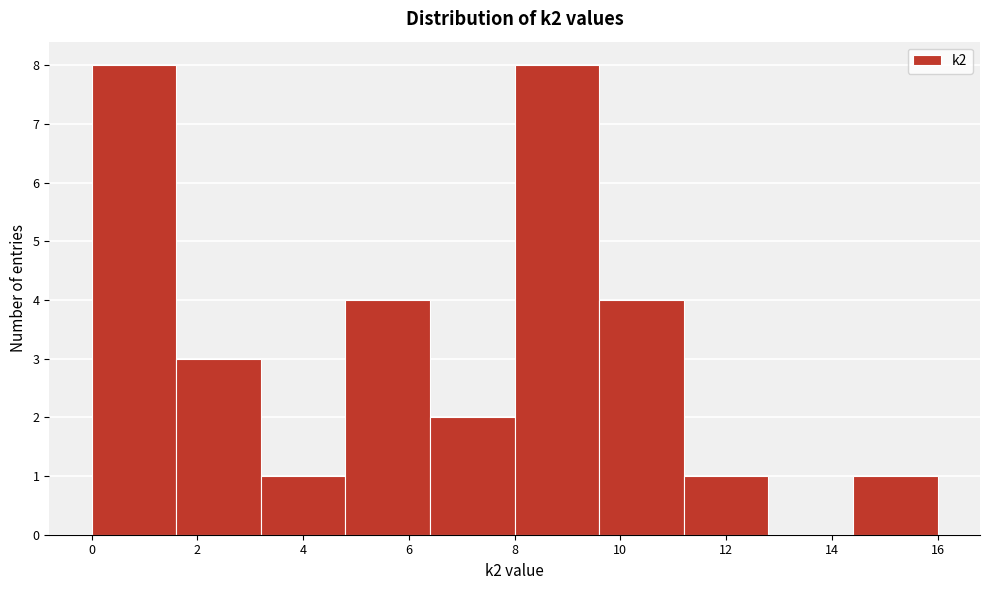

Reading left to right, list every bar in this chart as the range it spans on the x-axis followed by its height. The values are not printed on the chart, so give them approximately, as read against the axis.

0.0 to 1.6: 8
1.6 to 3.2: 3
3.2 to 4.8: 1
4.8 to 6.4: 4
6.4 to 8.0: 2
8.0 to 9.6: 8
9.6 to 11.2: 4
11.2 to 12.8: 1
12.8 to 14.4: 0
14.4 to 16.0: 1